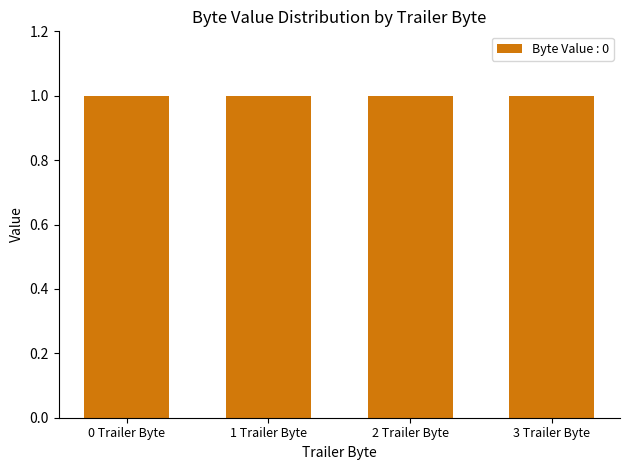

What position from the right is 1 Trailer Byte?

3